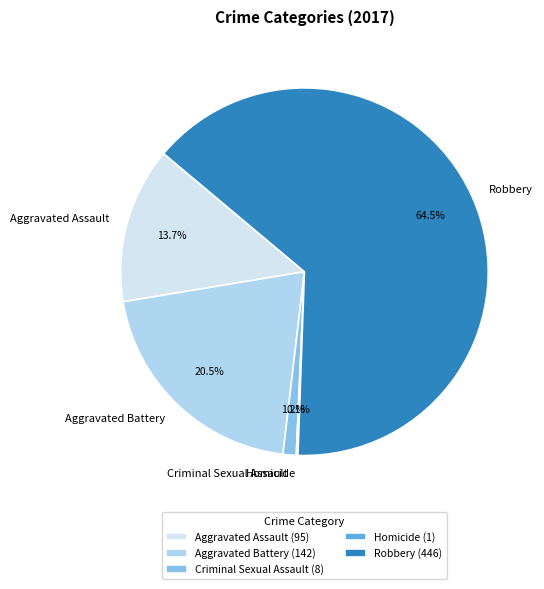

Does any single category account for the majority?

Yes